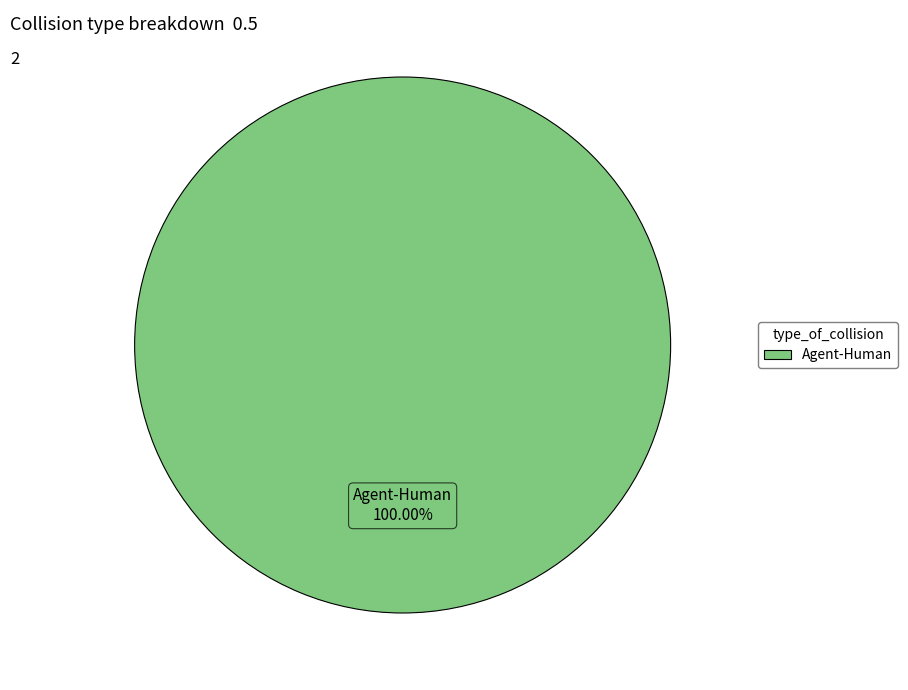

Is there any slice that represents more than half of the pie?

Yes